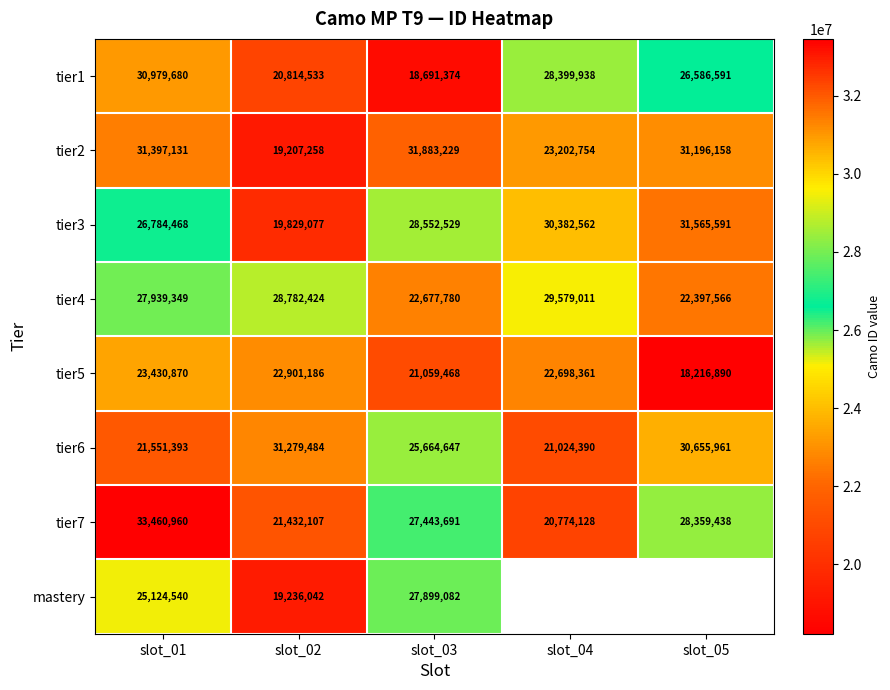

True or false: tier6 has a value of 39842917.9 at slot_03.

False